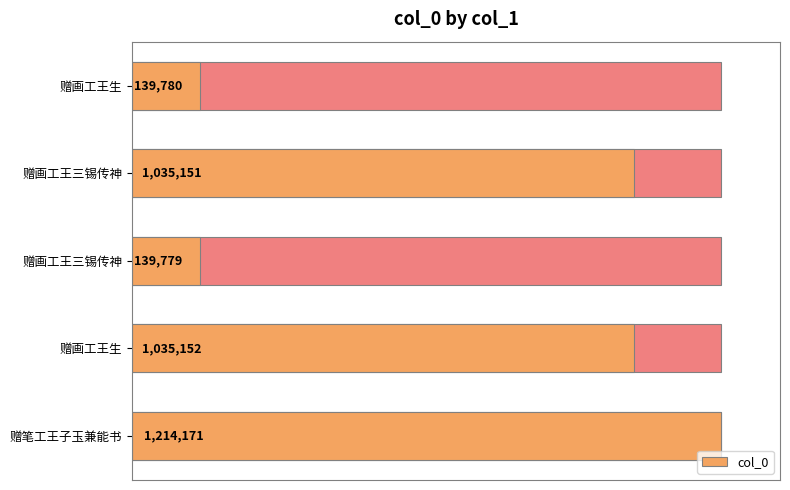

True or false: the data shows 1797596 at 赠笔工王子玉兼能书.

False